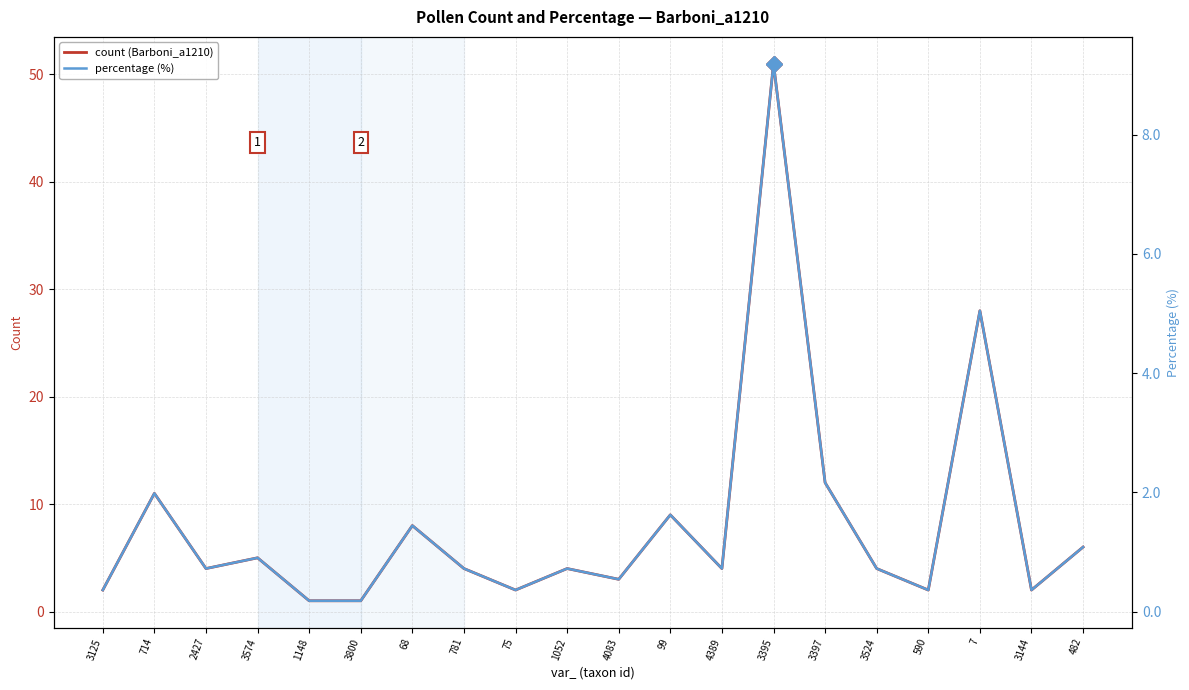

How many categories are shown in the chart?

20